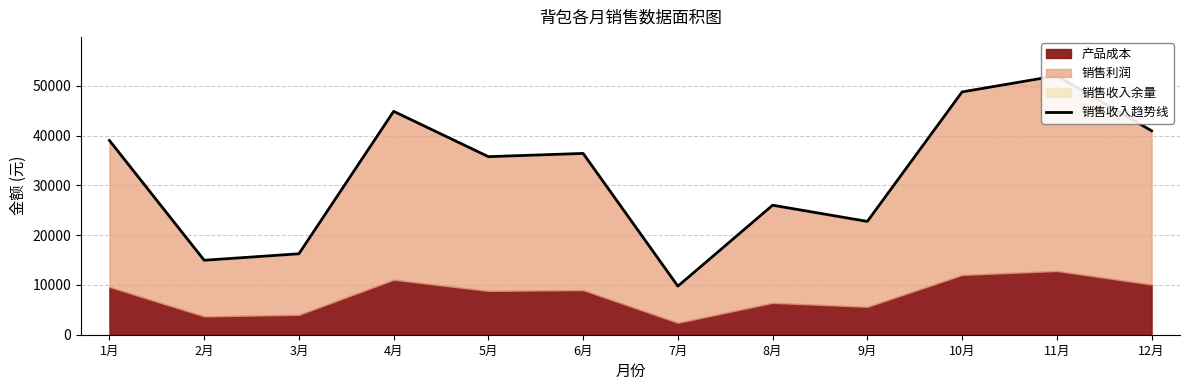

Does the chart have visible grid lines?

Yes